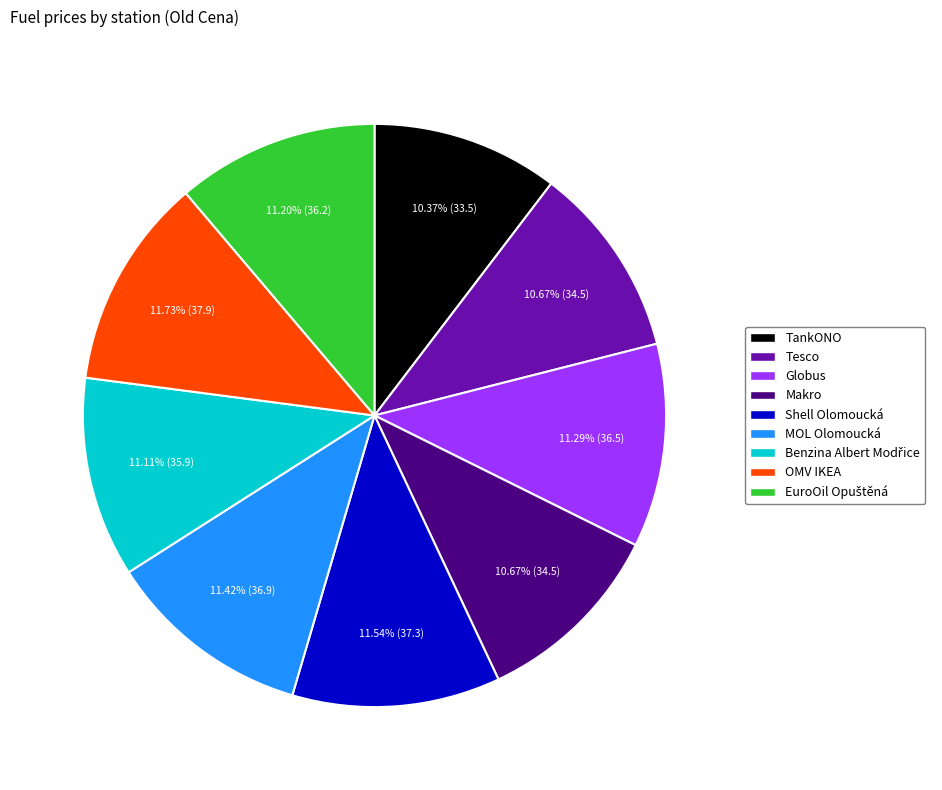

True or false: Makro accounts for 1% of the total.

False